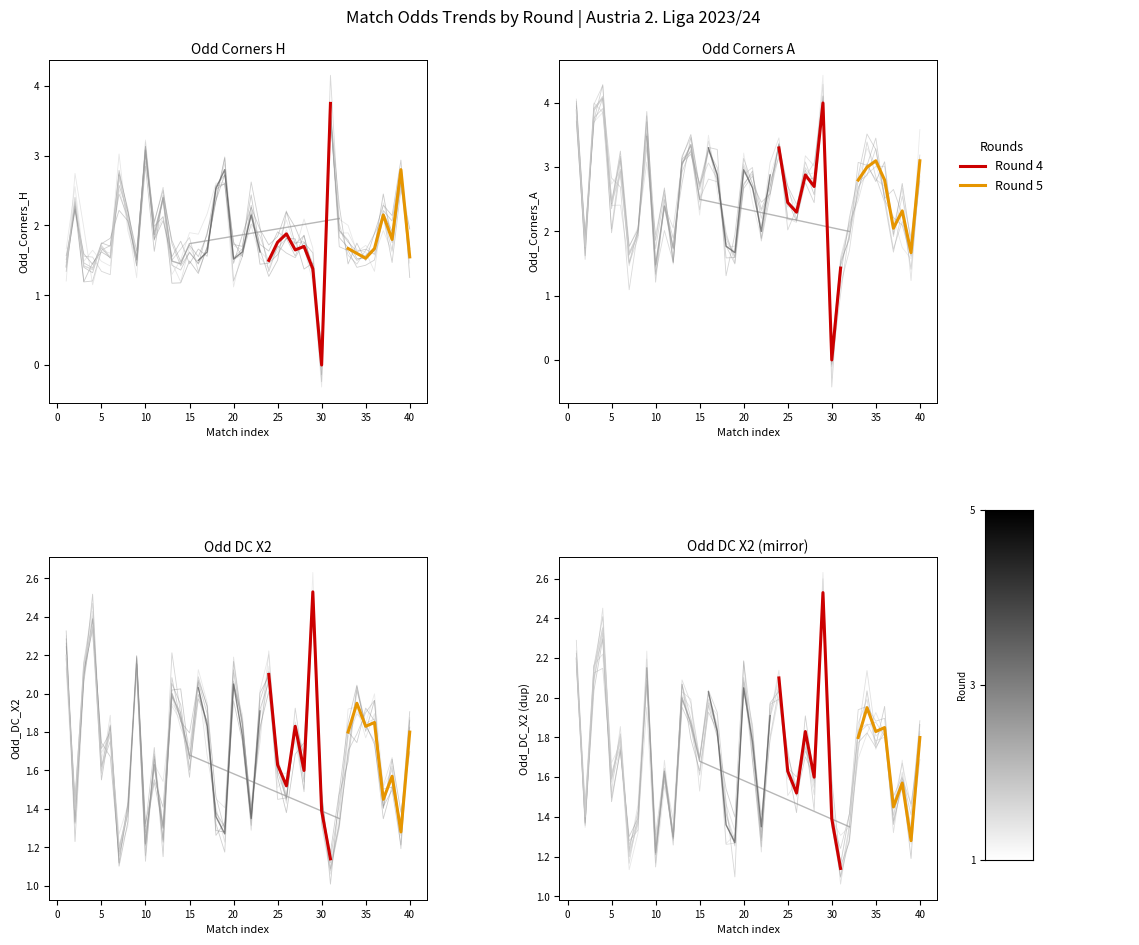

What is the value of the Round 5 point at the 4th from the left?

1.7